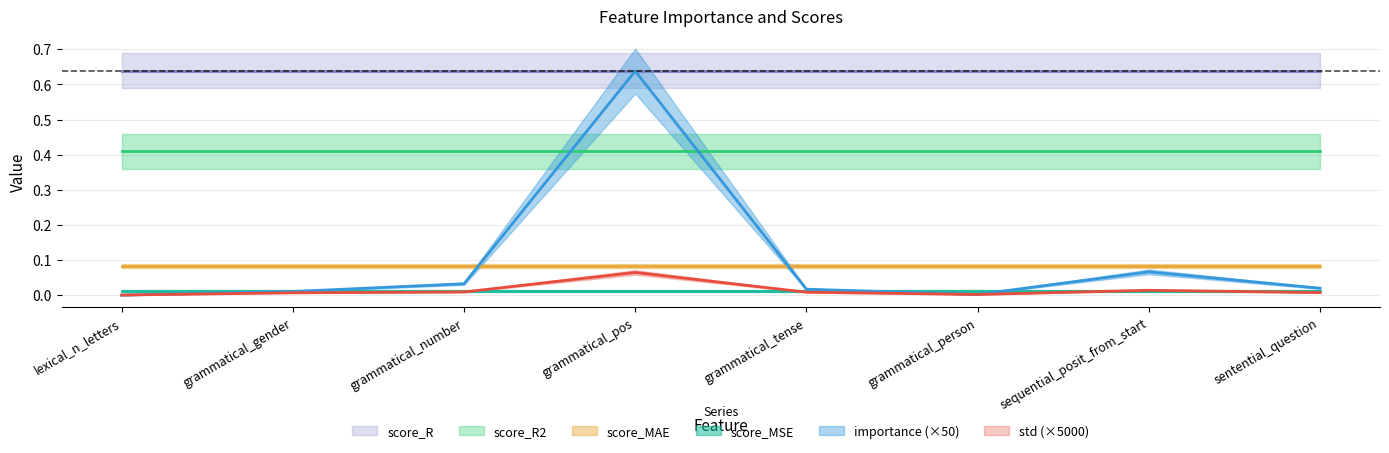

Reading left to right, what are all the values shown in this chart?

importance: lexical_n_letters=0.0	grammatical_gender=0.0	grammatical_number=0.0	grammatical_pos=0.0	grammatical_tense=0.0	grammatical_person=0.0	sequential_posit_from_start=0.0	sentential_question=0.0
std: lexical_n_letters=0.0	grammatical_gender=0.0	grammatical_number=0.0	grammatical_pos=0.0	grammatical_tense=0.0	grammatical_person=0.0	sequential_posit_from_start=0.0	sentential_question=0.0
score_MAE: lexical_n_letters=0.1	grammatical_gender=0.1	grammatical_number=0.1	grammatical_pos=0.1	grammatical_tense=0.1	grammatical_person=0.1	sequential_posit_from_start=0.1	sentential_question=0.1
score_MSE: lexical_n_letters=0.0	grammatical_gender=0.0	grammatical_number=0.0	grammatical_pos=0.0	grammatical_tense=0.0	grammatical_person=0.0	sequential_posit_from_start=0.0	sentential_question=0.0
score_R2: lexical_n_letters=0.4	grammatical_gender=0.4	grammatical_number=0.4	grammatical_pos=0.4	grammatical_tense=0.4	grammatical_person=0.4	sequential_posit_from_start=0.4	sentential_question=0.4
score_R: lexical_n_letters=0.6	grammatical_gender=0.6	grammatical_number=0.6	grammatical_pos=0.6	grammatical_tense=0.6	grammatical_person=0.6	sequential_posit_from_start=0.6	sentential_question=0.6